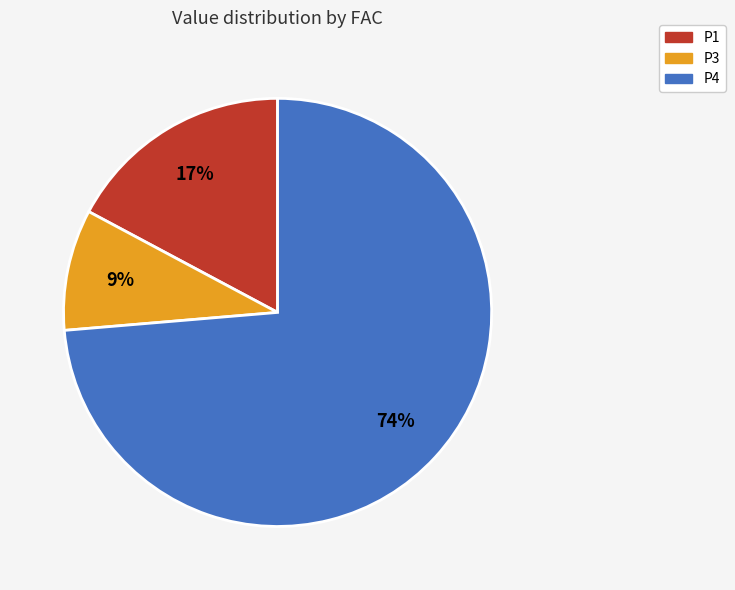

Does any single category account for the majority?

Yes